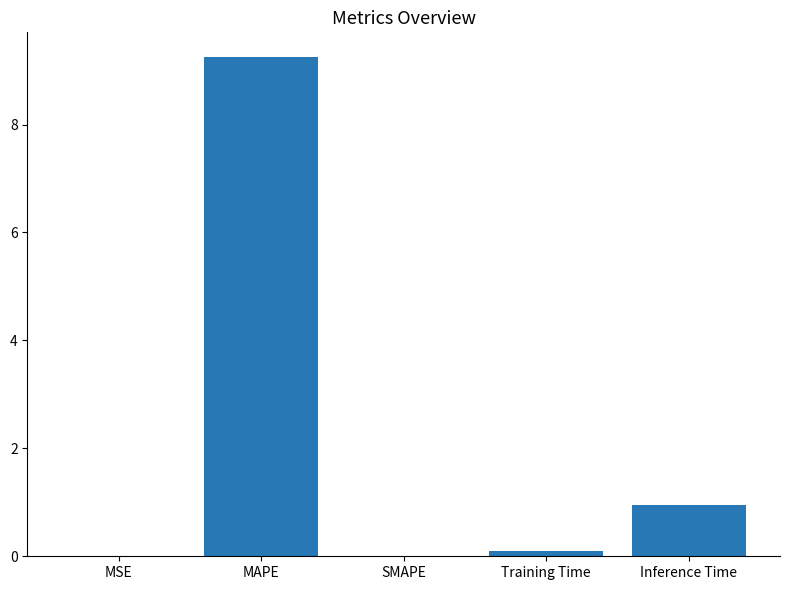

What is the maximum value shown in the chart?

9.2